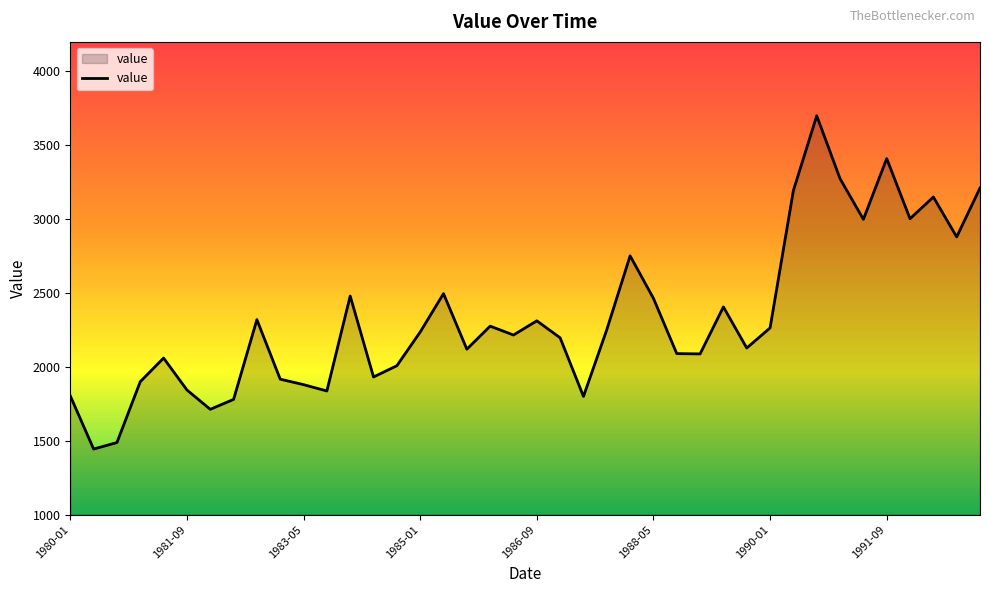

What is the difference between the maximum and minimum values?

2256